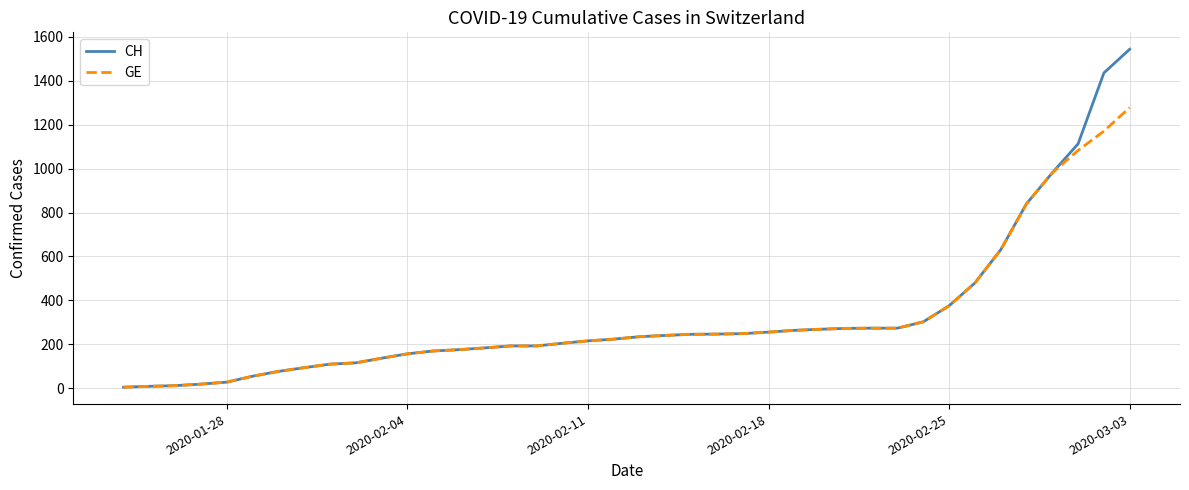

Which series has the widest spread of values?

CH